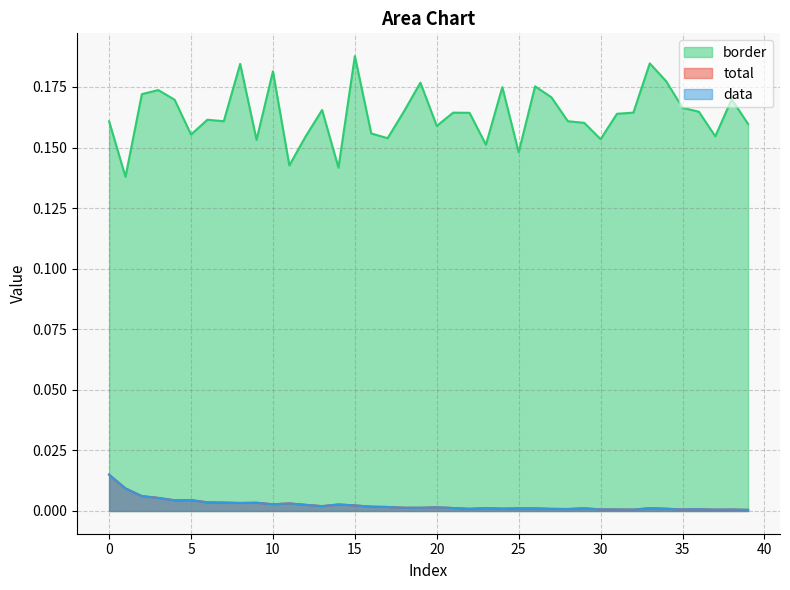

What is the sum of the border values at 27 and 13?

0.3